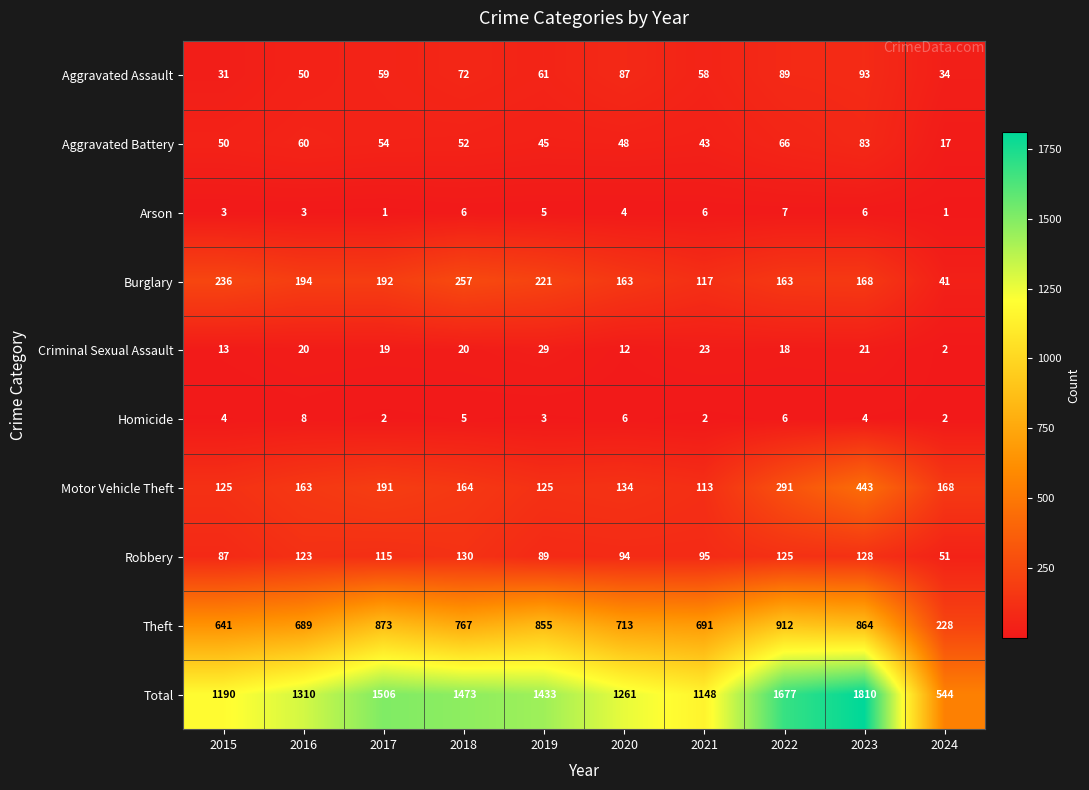

Is it true that Total equals 2431 at 2022?

False